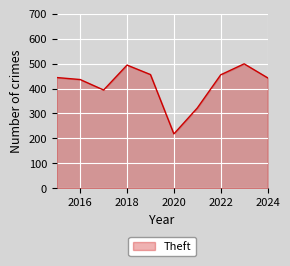

What is the minimum value shown in the chart?

218